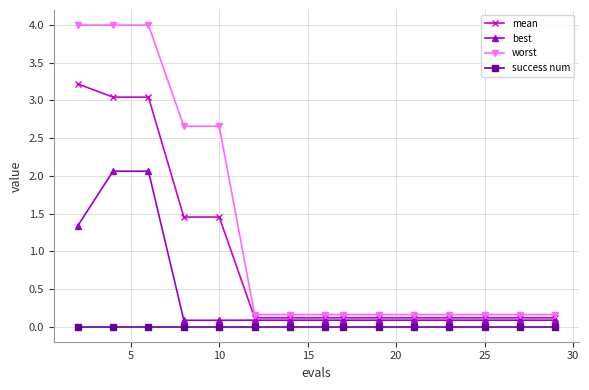

What is the value of the worst point at the 12th from the left?

0.2